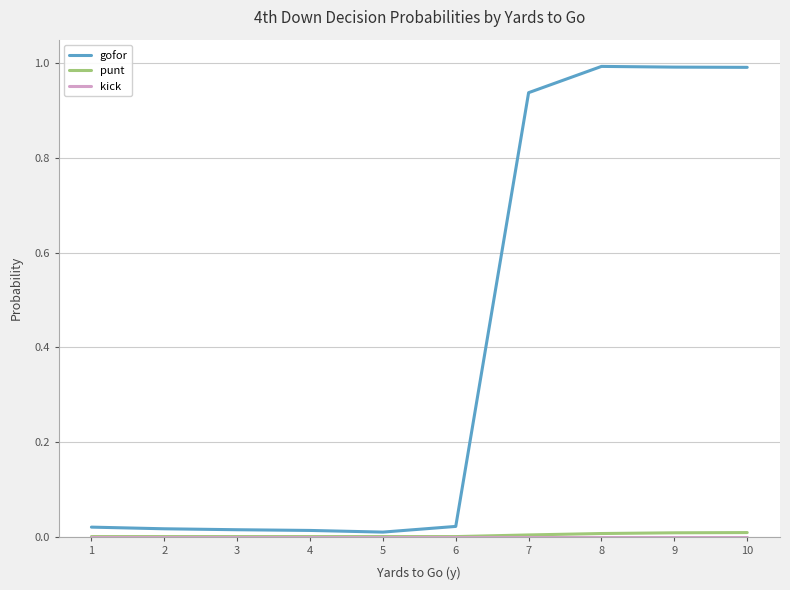

The gofor series shows 0.6 at 7. True or false?

False